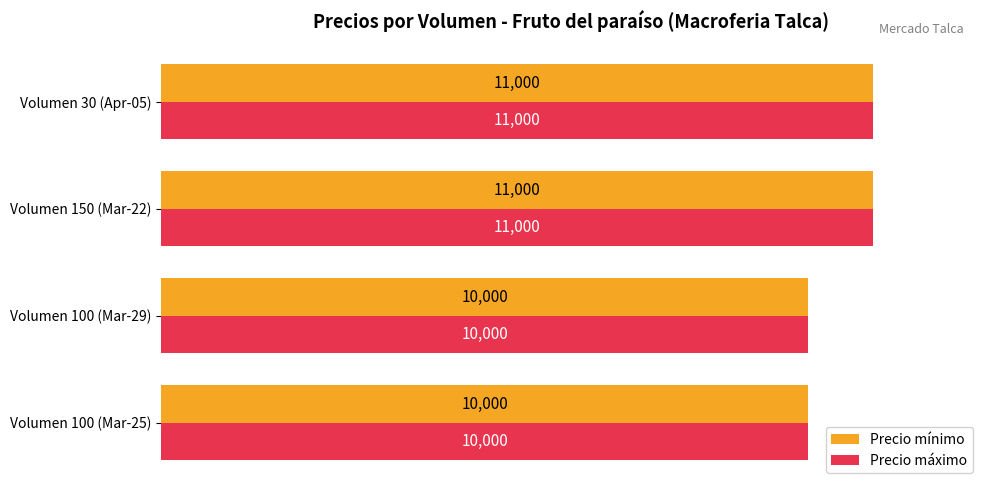

What is the total value across all series at Volumen 30 (Apr-05)?

22000